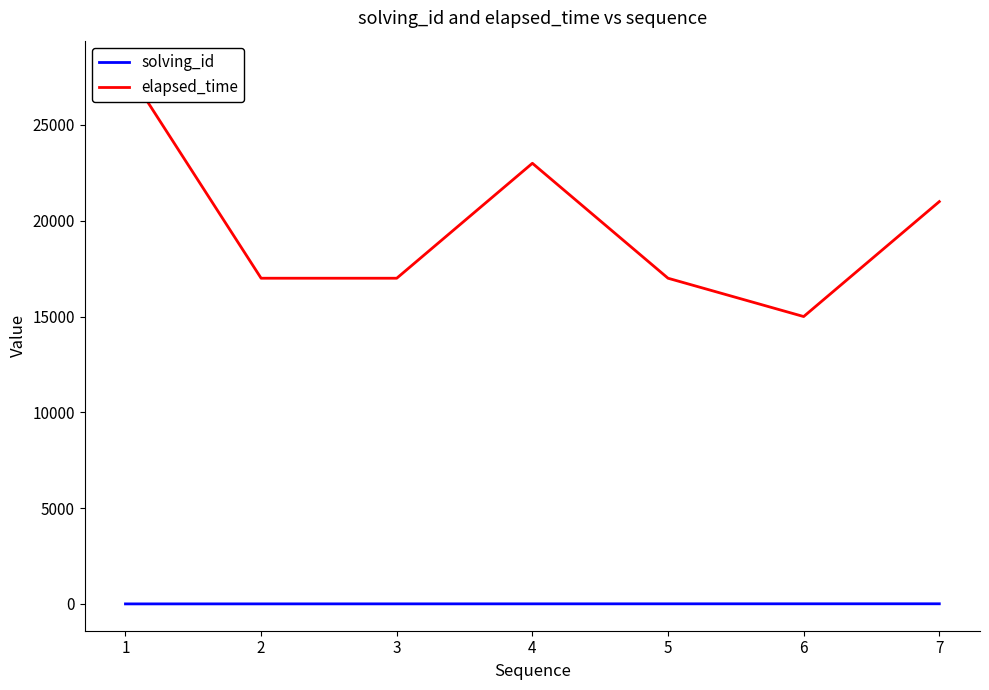

How many data points in solving_id are less than 4?

3